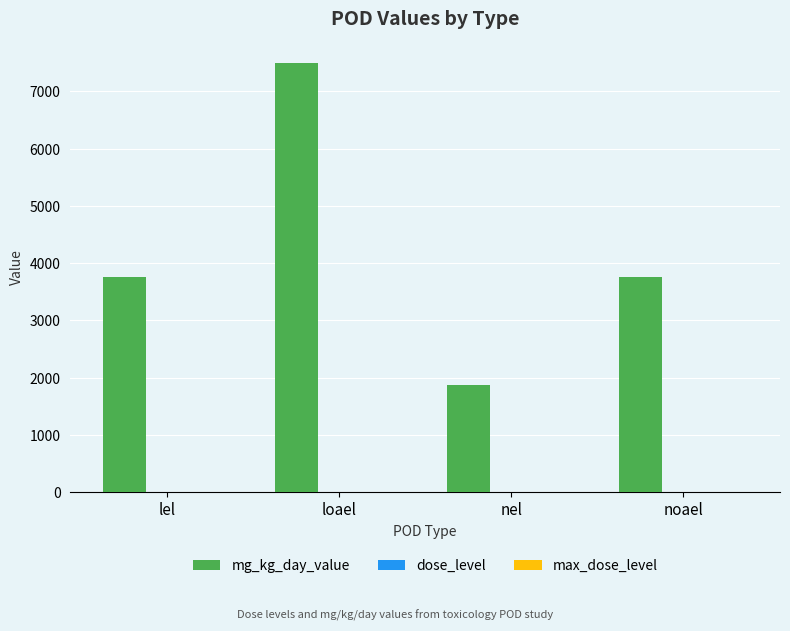

True or false: mg_kg_day_value has a value of 1875 at nel.

True